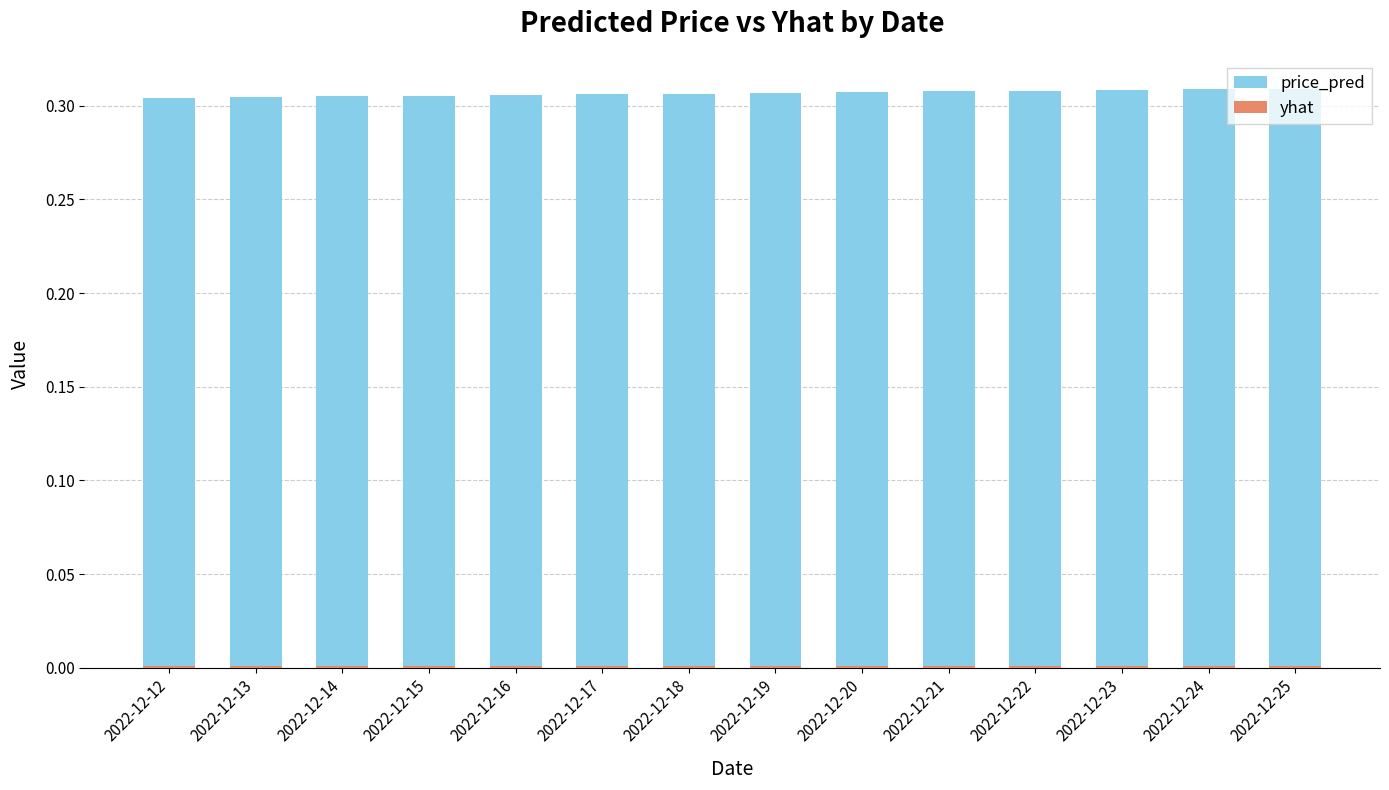

Where is price_pred nearest to the value 0?

2022-12-12